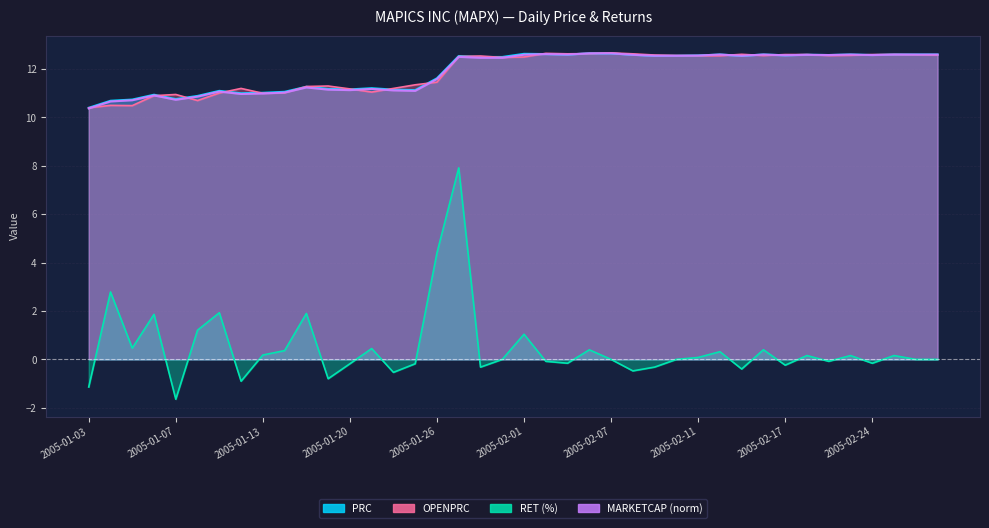

The value of RET at 2005-02-08 is -0.3. True or false?

False